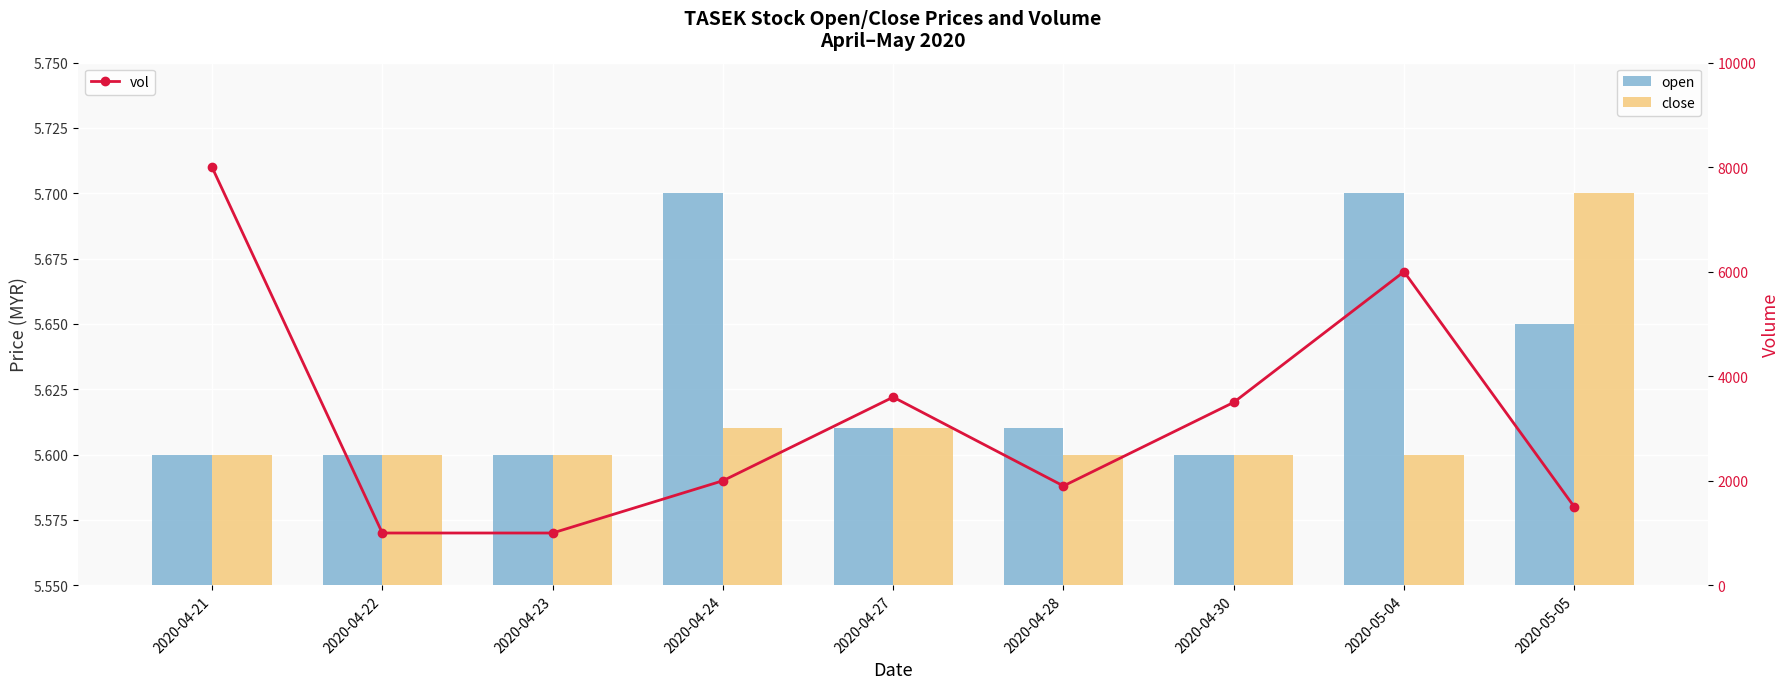

Is the value of open at 2020-04-22 greater than the value of close at 2020-04-27?

No